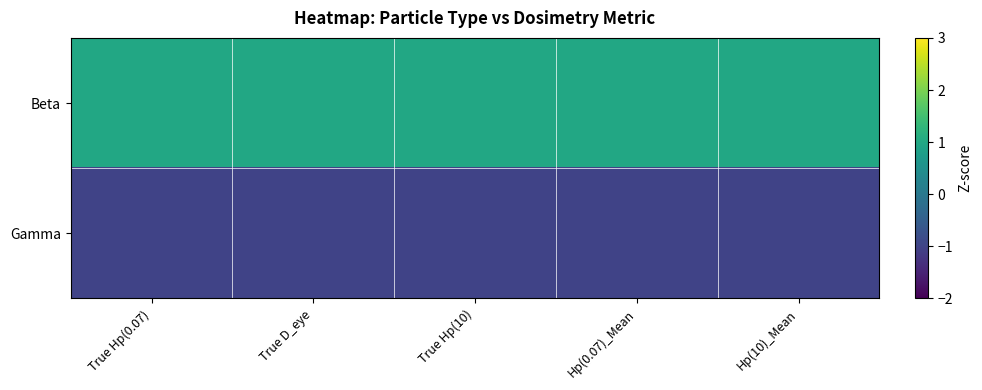

Which series has the largest total across all categories?

Beta